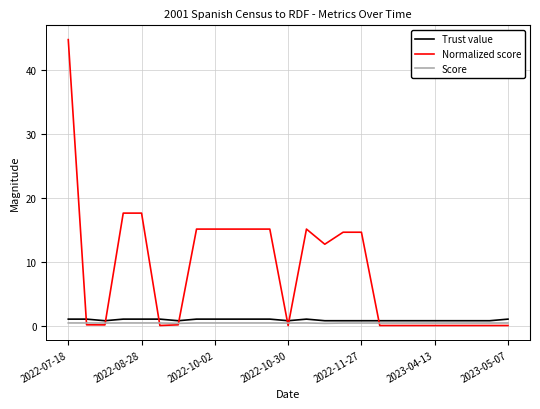

Which series has the largest total across all categories?

Normalized score